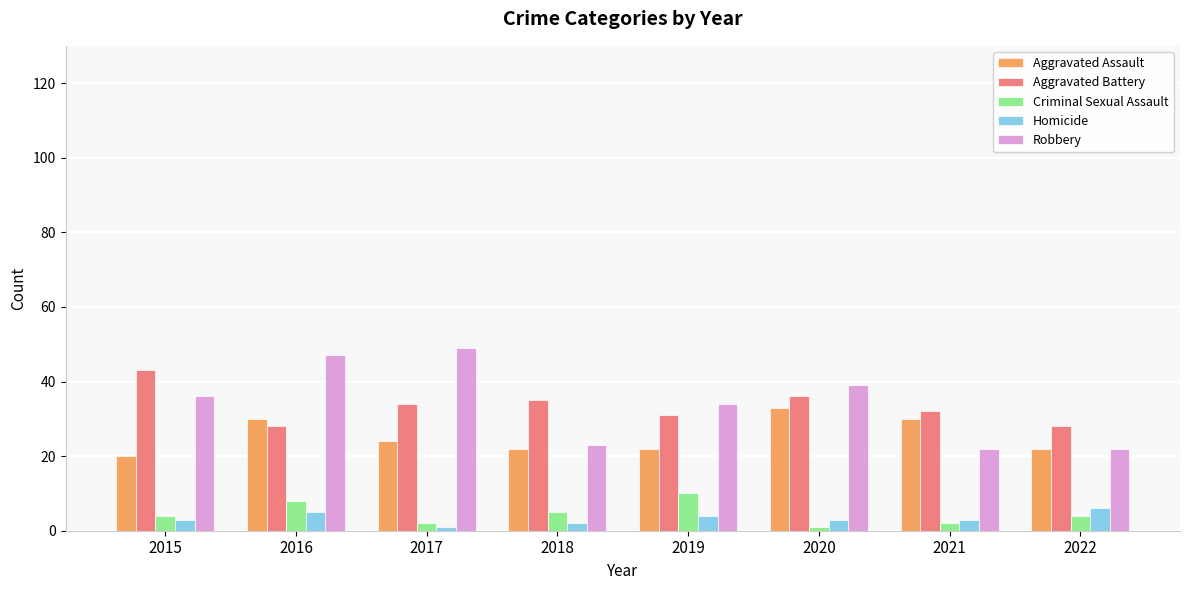

What is the sum of the Robbery values at 2019 and 2018?

57